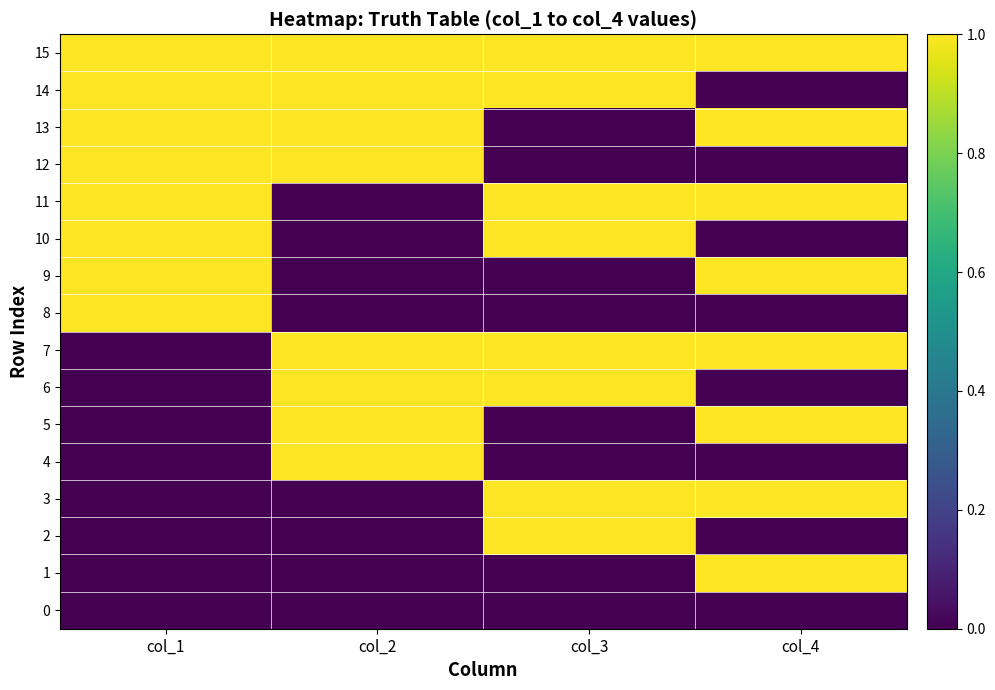

Reading left to right, transcribe all the data shown in this chart.

0: col_1=0	col_2=0	col_3=0	col_4=0
1: col_1=0	col_2=0	col_3=0	col_4=1
2: col_1=0	col_2=0	col_3=1	col_4=0
3: col_1=0	col_2=0	col_3=1	col_4=1
4: col_1=0	col_2=1	col_3=0	col_4=0
5: col_1=0	col_2=1	col_3=0	col_4=1
6: col_1=0	col_2=1	col_3=1	col_4=0
7: col_1=0	col_2=1	col_3=1	col_4=1
8: col_1=1	col_2=0	col_3=0	col_4=0
9: col_1=1	col_2=0	col_3=0	col_4=1
10: col_1=1	col_2=0	col_3=1	col_4=0
11: col_1=1	col_2=0	col_3=1	col_4=1
12: col_1=1	col_2=1	col_3=0	col_4=0
13: col_1=1	col_2=1	col_3=0	col_4=1
14: col_1=1	col_2=1	col_3=1	col_4=0
15: col_1=1	col_2=1	col_3=1	col_4=1